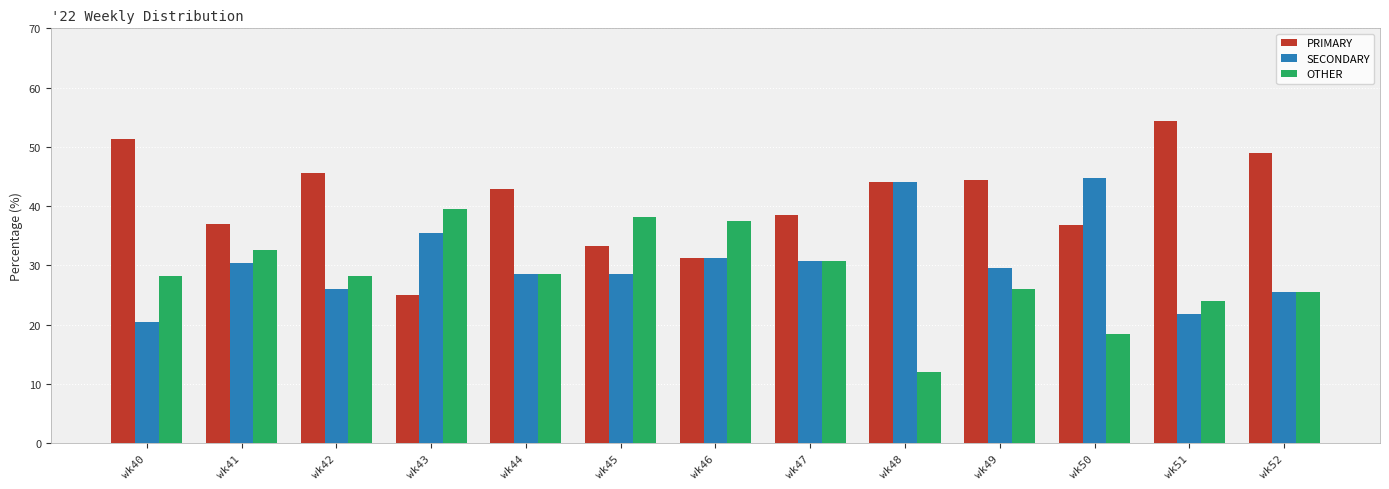

How many groups of bars are there?

13